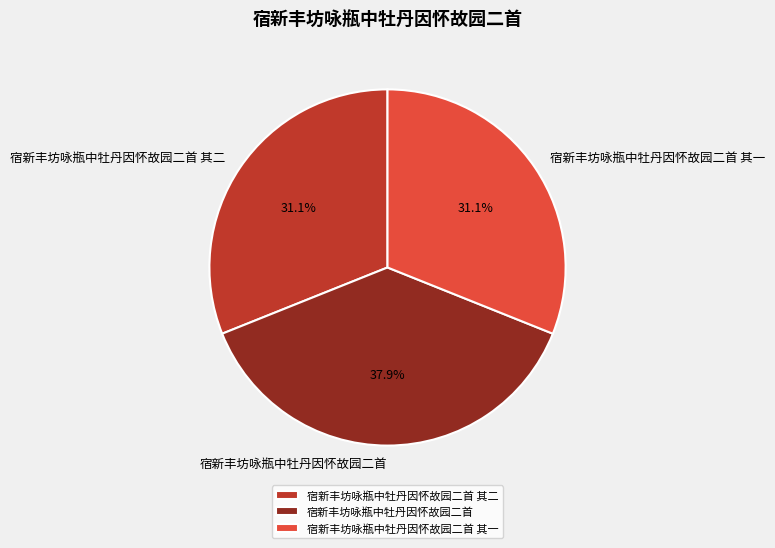

What percentage is the 宿新丰坊咏瓶中牡丹因怀故园二首 其二 slice, to the nearest percent?

31%